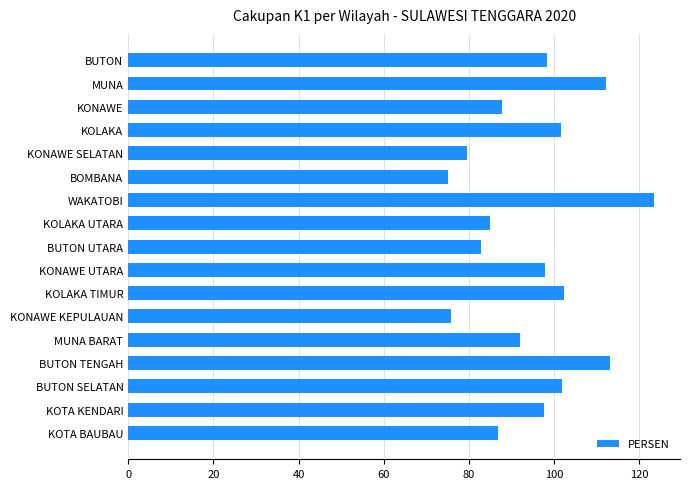

How many data points are less than 97?

8